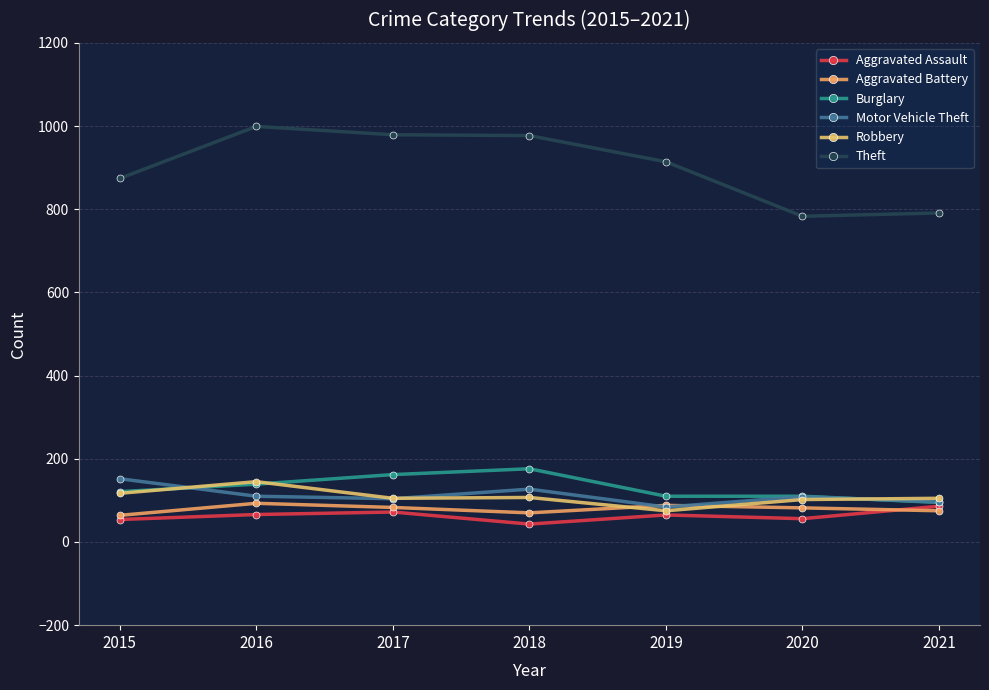

Count the number of data series in this chart.

6